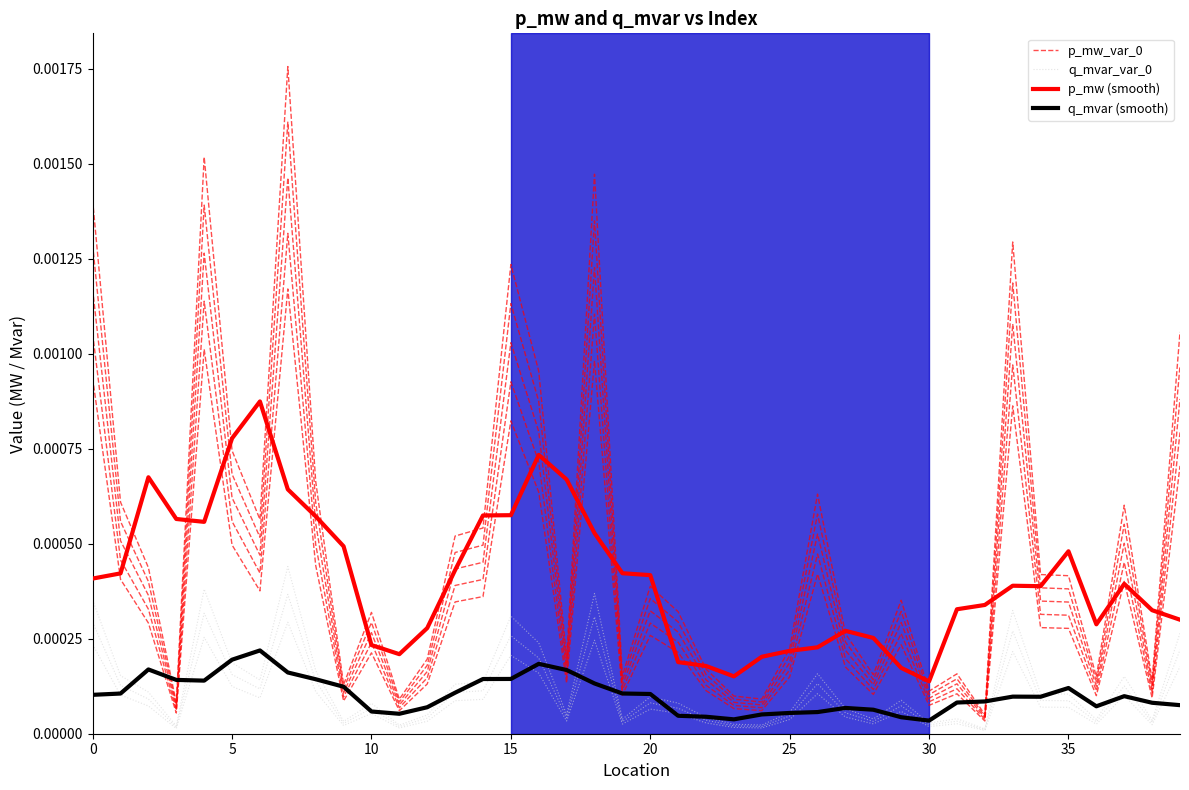

True or false: p_mw_var_0 and q_mvar_var_0 intersect in this chart.

False